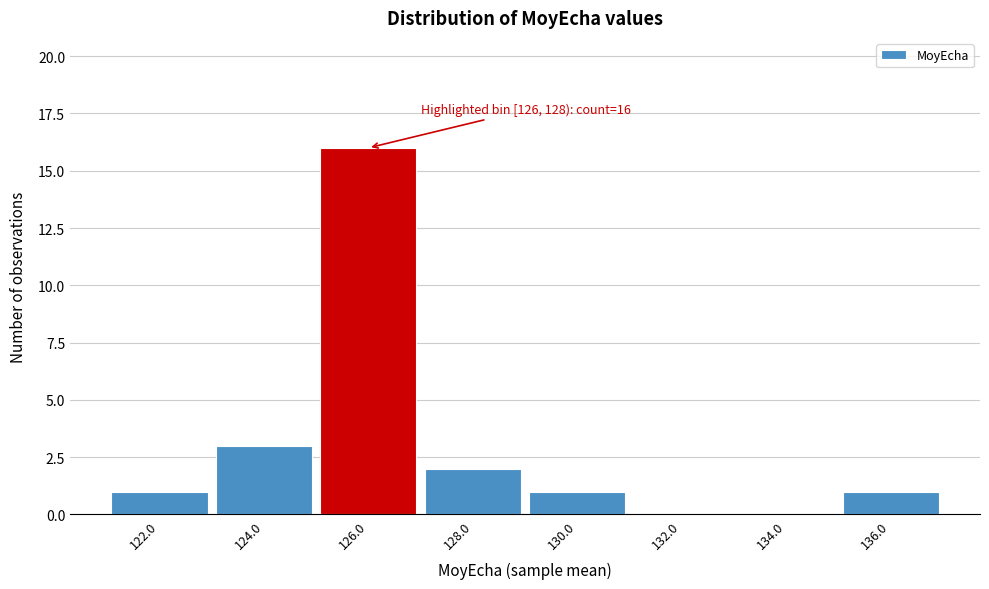

Reading left to right, transcribe all the data shown in this chart.

122.0=1	124.0=3	126.0=16	128.0=2	130.0=1	132.0=0	134.0=0	136.0=1